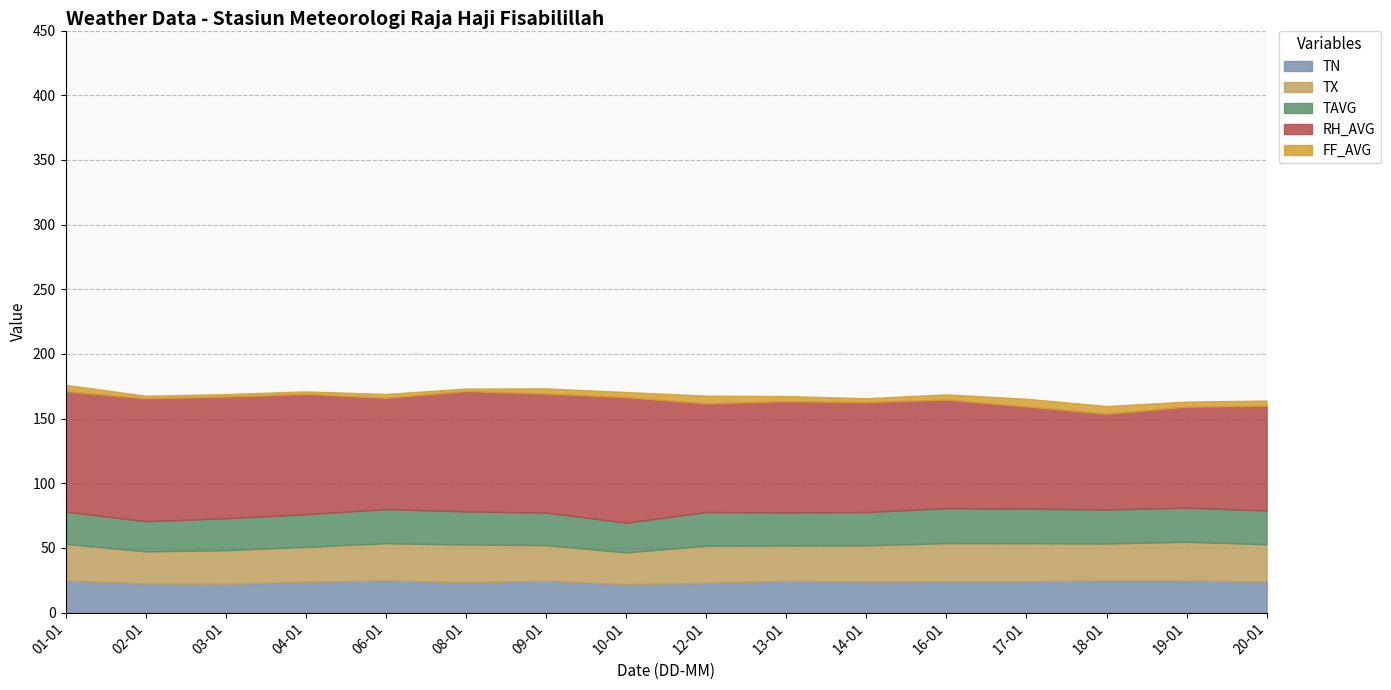

Reading right to left, extract all data points from this chart.

TN: 24.0	24.7	24.8	24.2	24.2	24.0	24.5	23.0	21.9	24.6	23.4	24.8	23.8	22.2	22.5	24.8
TX: 28.8	30.0	28.6	29.4	29.5	27.9	27.3	28.6	24.6	27.5	29.2	28.8	27.0	26.0	24.8	28.3
TAVG: 26.1	26.4	26.3	26.7	27.0	25.8	25.6	26.1	23.0	25.2	25.6	26.4	25.2	24.7	23.3	25.0
RH_AVG: 81.0	78.0	74.0	79.0	84.0	85.0	86.0	84.0	97.0	92.0	93.0	86.0	93.0	94.0	95.0	93.0
FF_AVG: 4.0	4.0	6.0	6.0	4.0	3.0	4.0	6.0	4.0	4.0	2.0	3.0	2.0	2.0	2.0	5.0